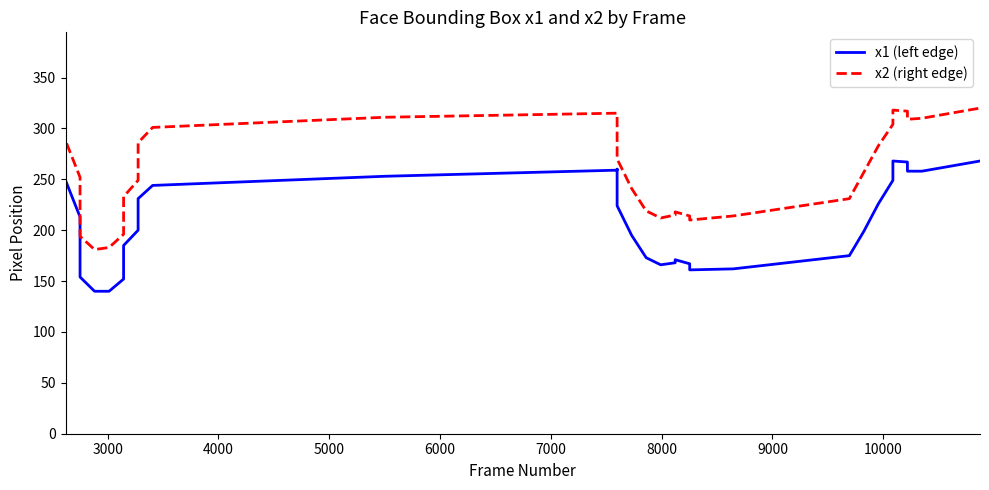

True or false: x1 (left edge) and x2 (right edge) cross at least once.

False